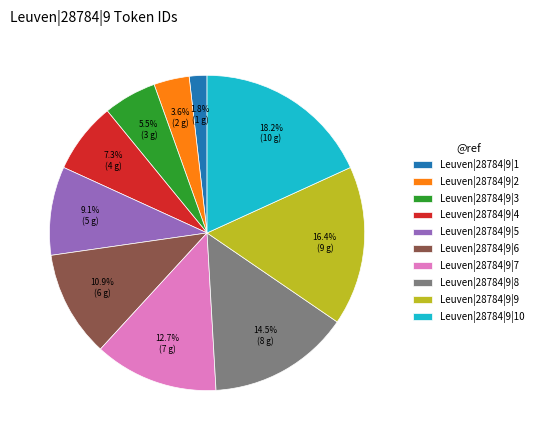

What percentage is the Leuven|28784|9|9 slice, to the nearest percent?

16%